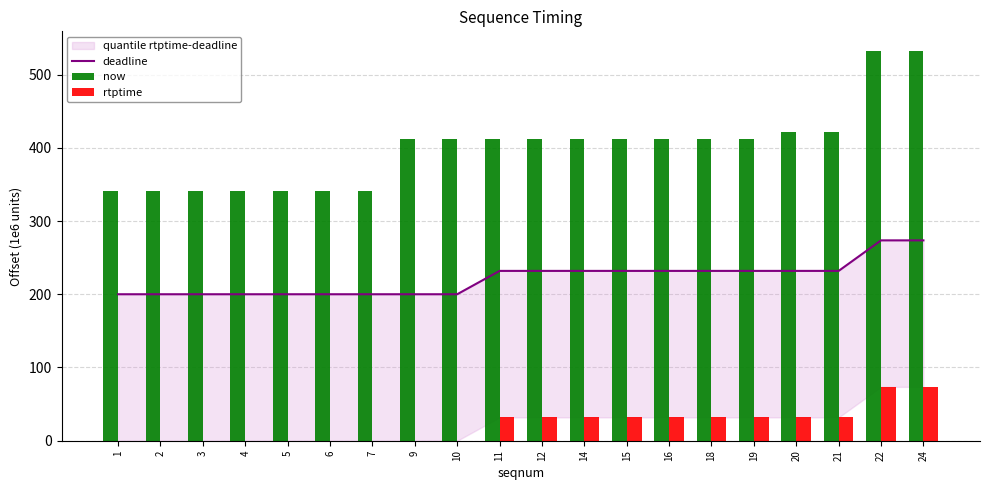

Which series has the widest spread of values?

now